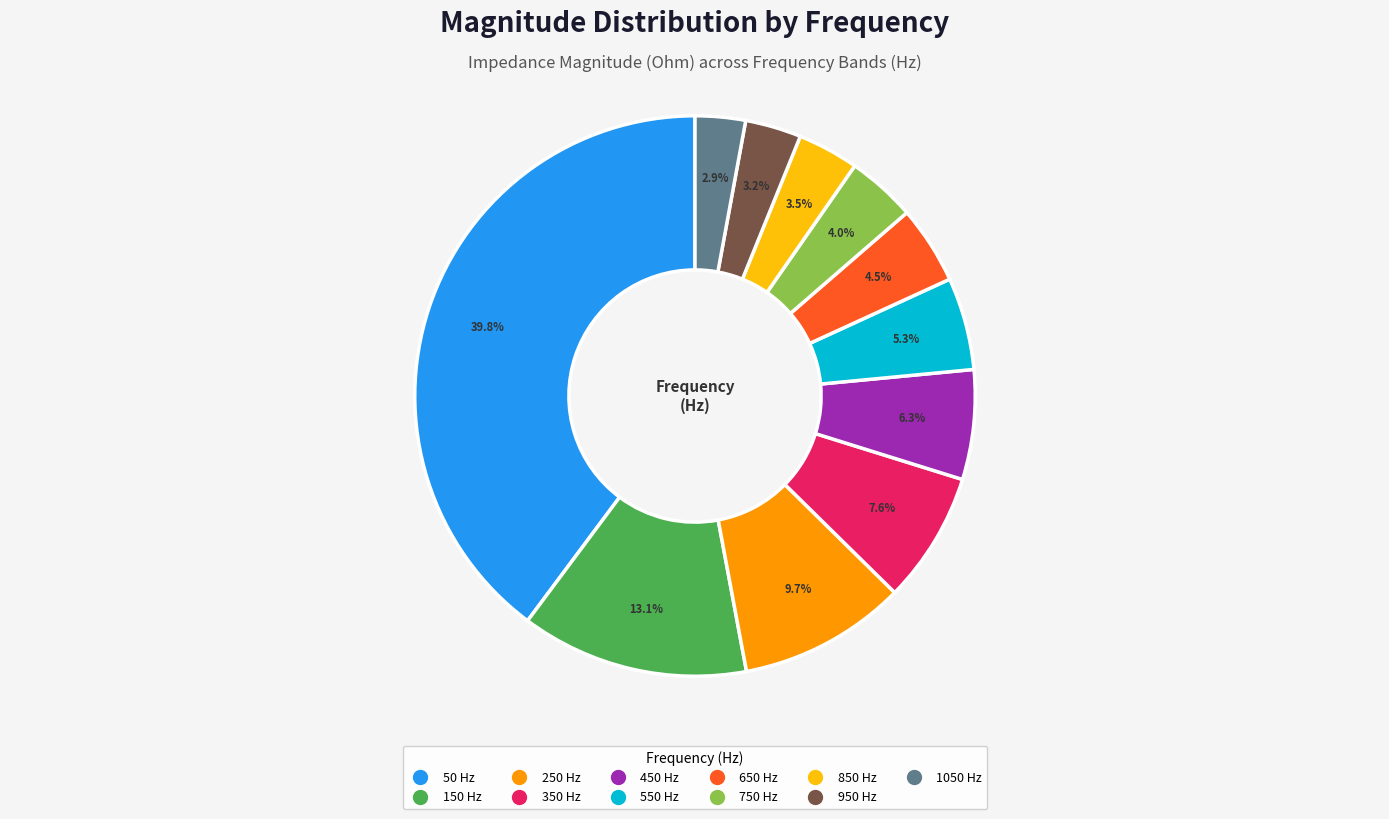

To the nearest percent, what is the difference between the largest and smallest slice percentages?

37%